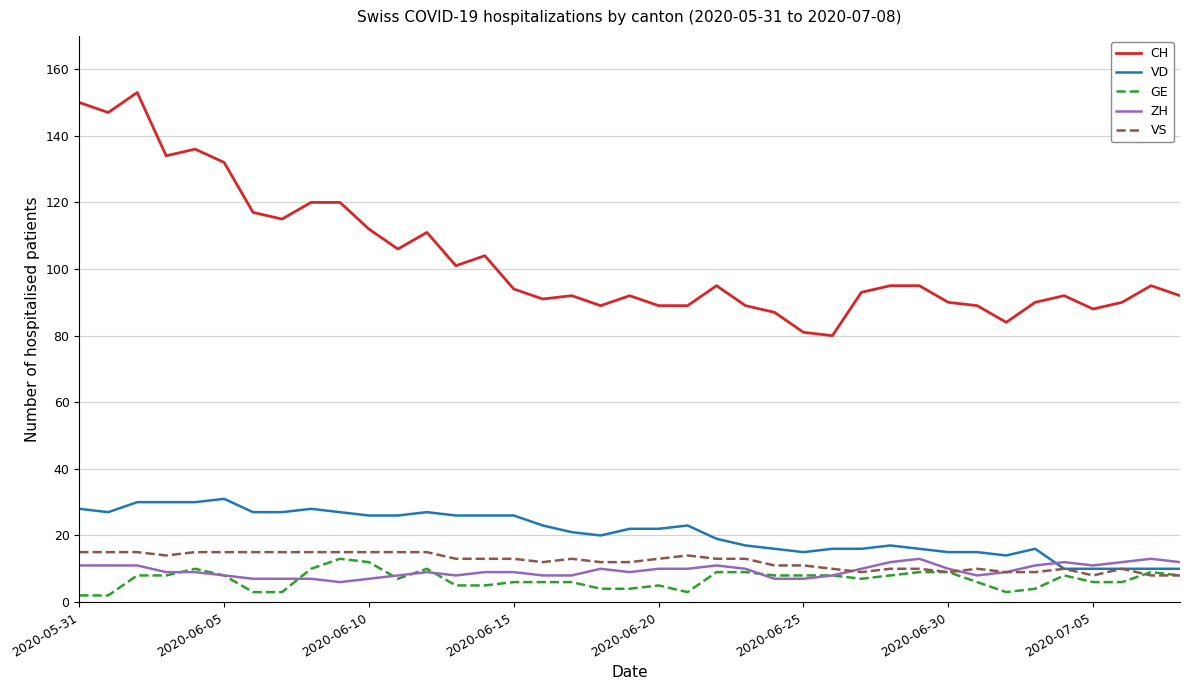

How many lines are shown in the chart?

5